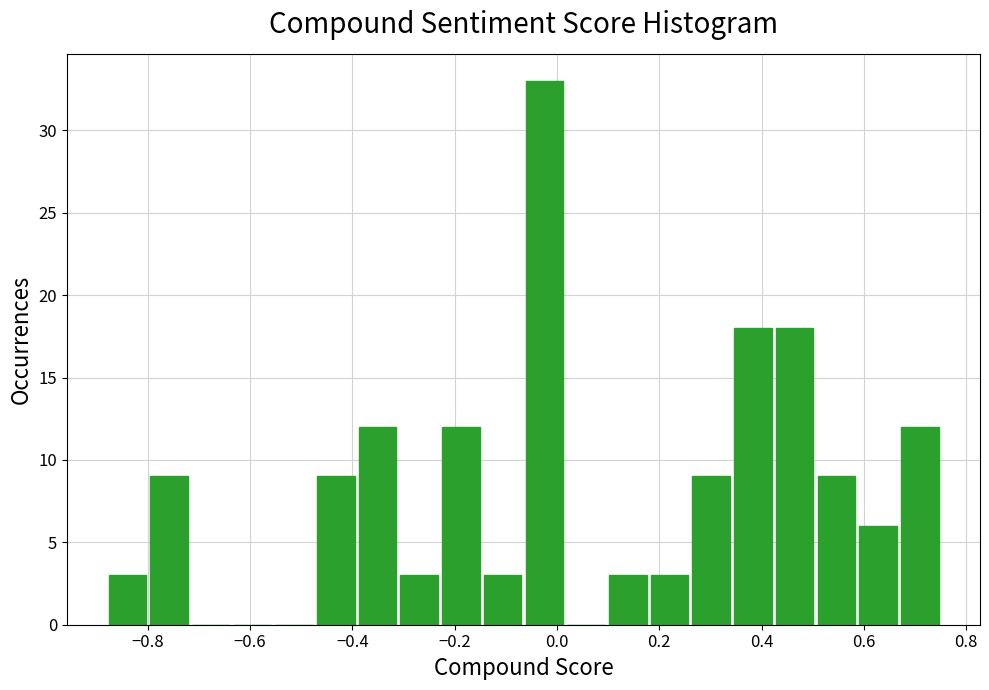

What is the height of the bar covering -0.40 to -0.30 on the x-axis? Neither the bar edges nor the heights are printed on the chart, so give them approximately, as read against the axes.

12